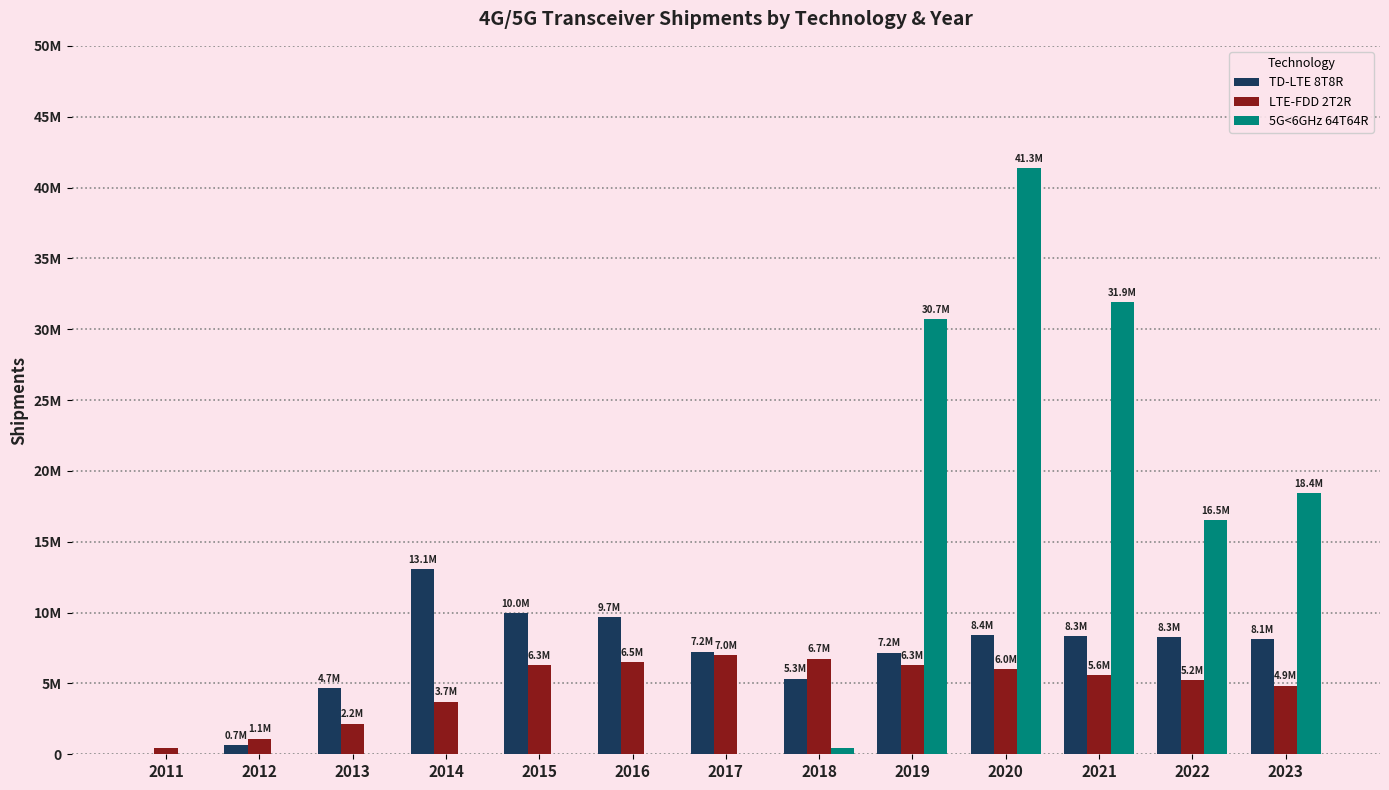

What are all the series names shown in the legend?

TD-LTE 8T8R, LTE-FDD 2T2R, 5G<6GHz 64T64R